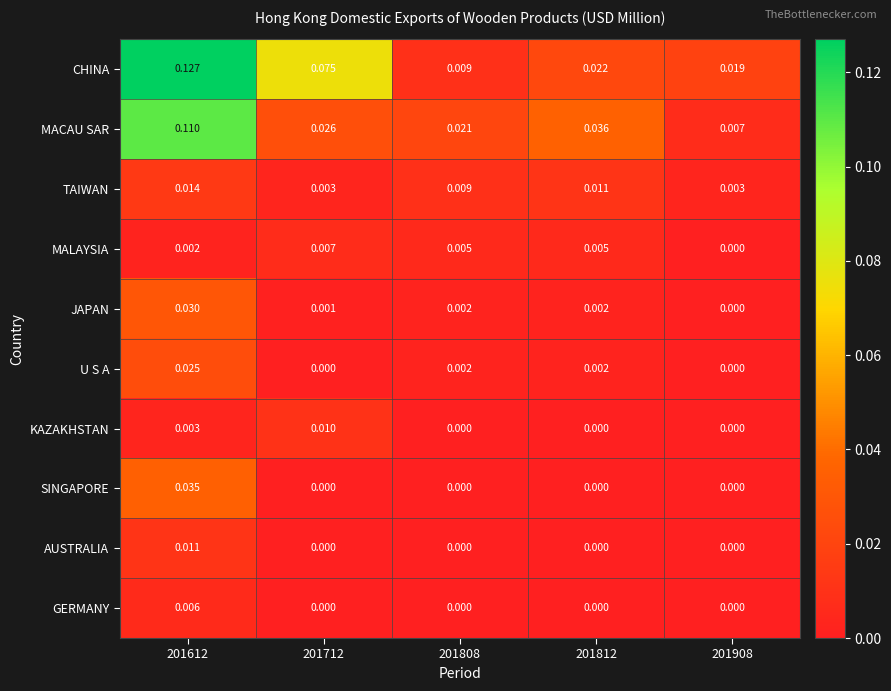

Which series has the largest total across all categories?

CHINA